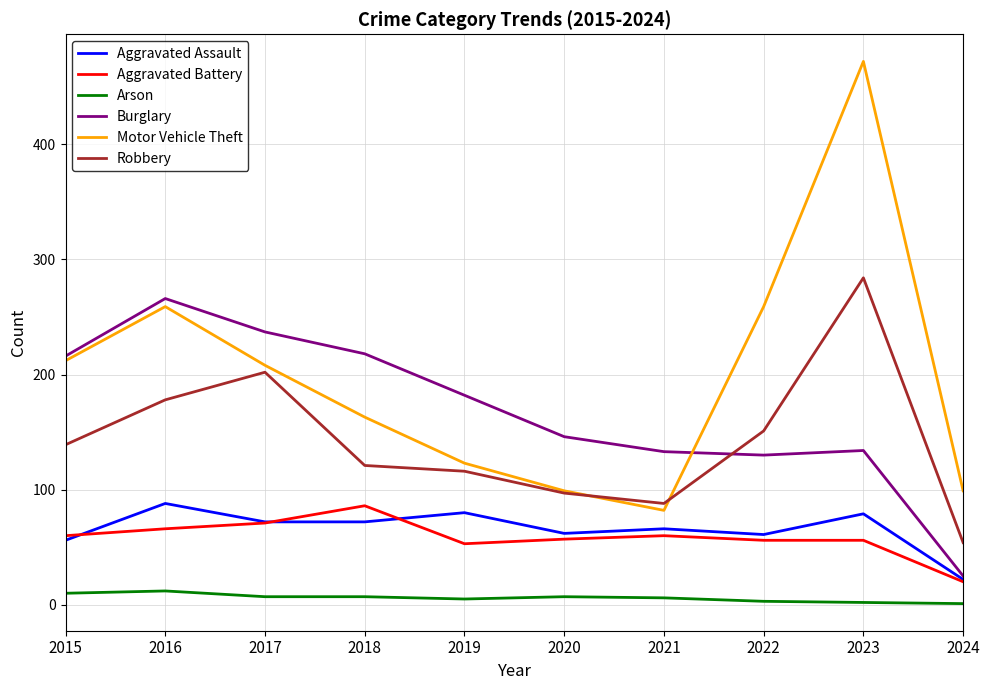

What is the sum of the Aggravated Assault values at 2021 and 2016?

154